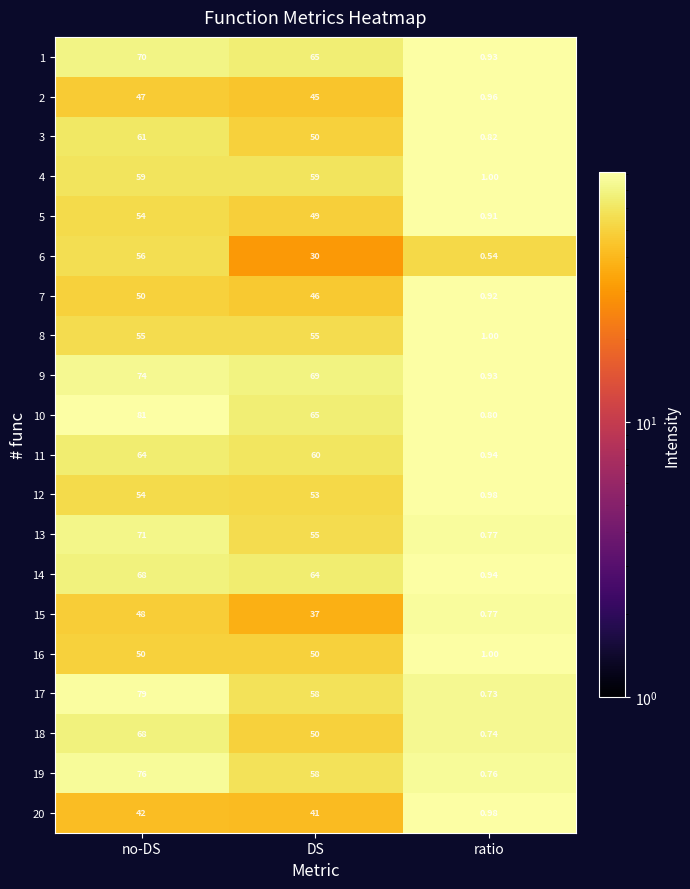

How many categories are shown in the chart?

3